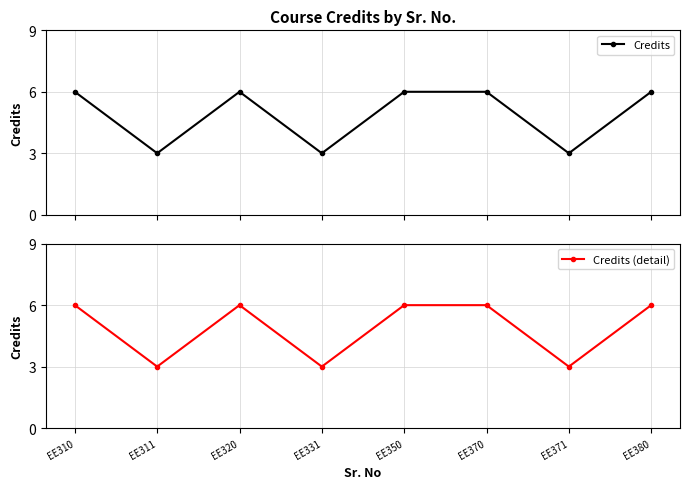

Count the Credits (detail) values in the range 3 to 6.

8